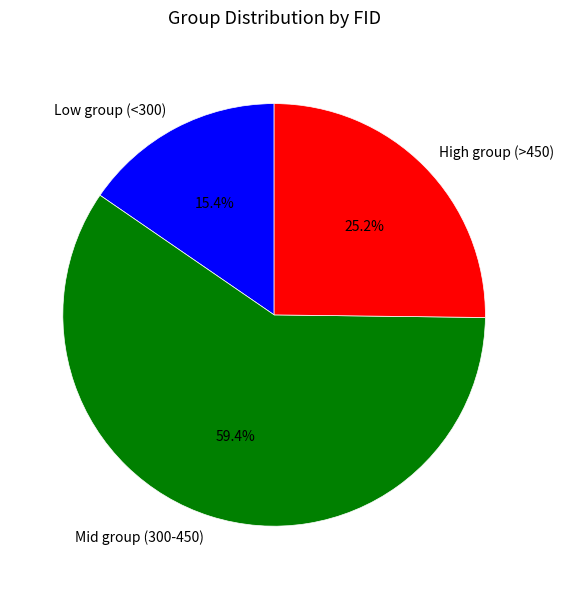

Which category has the smallest portion of the pie?

Low group (<300)